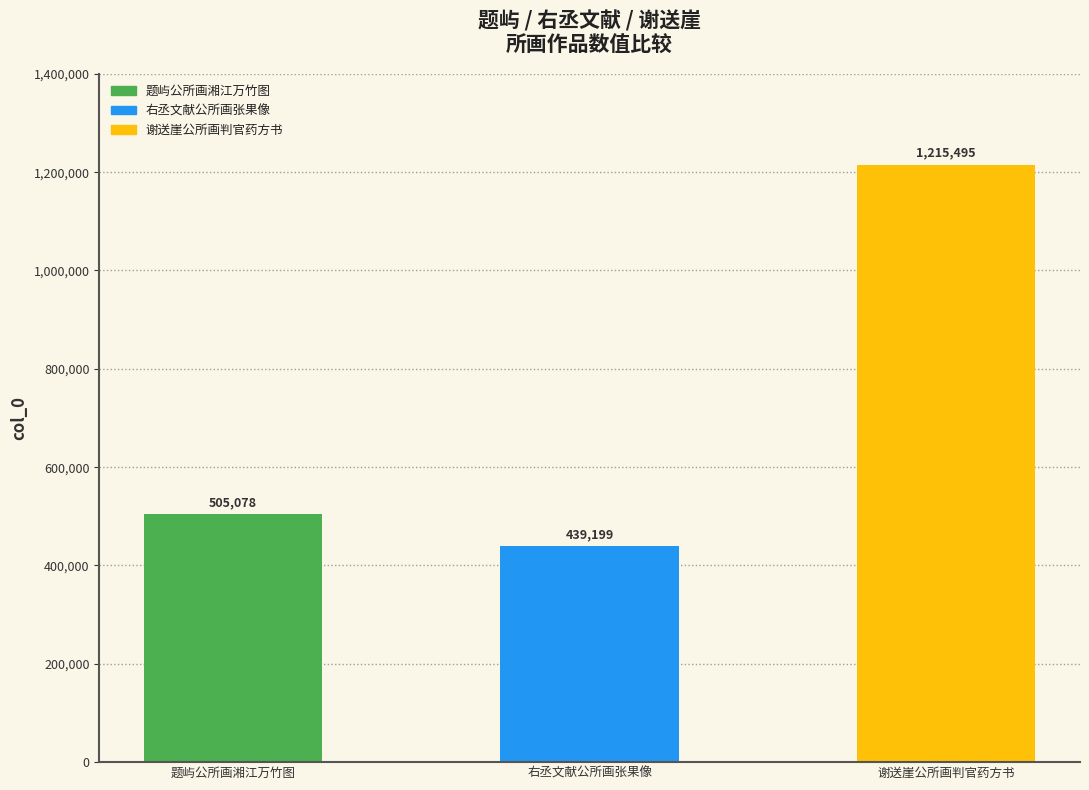

Does the chart contain stacked bars?

No